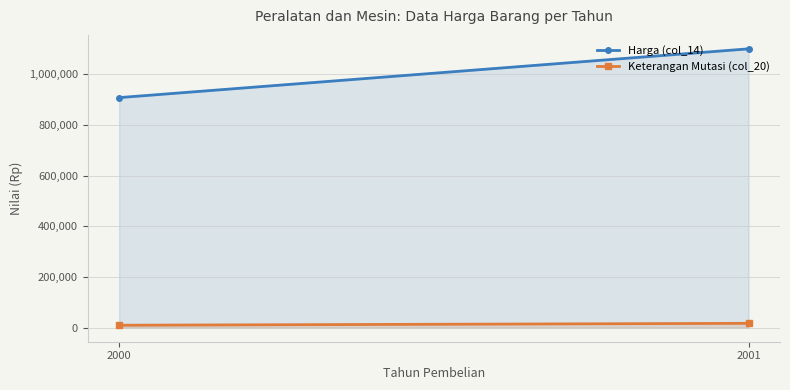

Which series has the widest spread of values?

Harga (col_14)